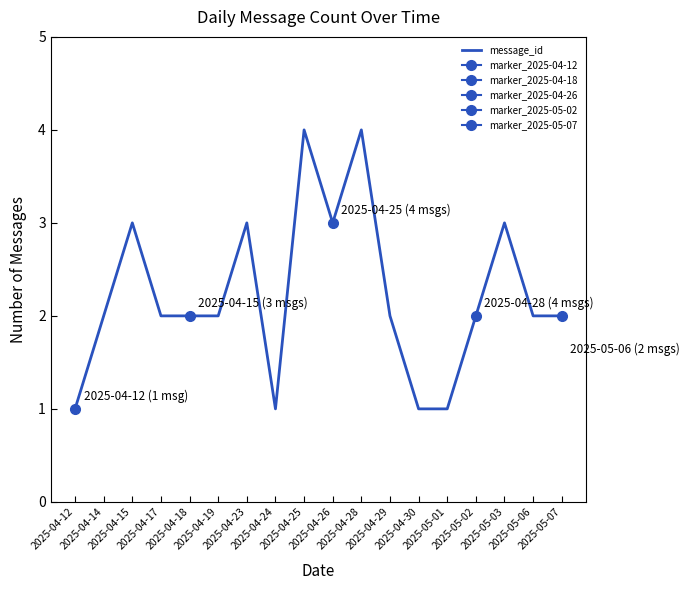

Reading right to left, extract all data points from this chart.

2025-05-07=2	2025-05-06=2	2025-05-03=3	2025-05-02=2	2025-05-01=1	2025-04-30=1	2025-04-29=2	2025-04-28=4	2025-04-26=3	2025-04-25=4	2025-04-24=1	2025-04-23=3	2025-04-19=2	2025-04-18=2	2025-04-17=2	2025-04-15=3	2025-04-14=2	2025-04-12=1